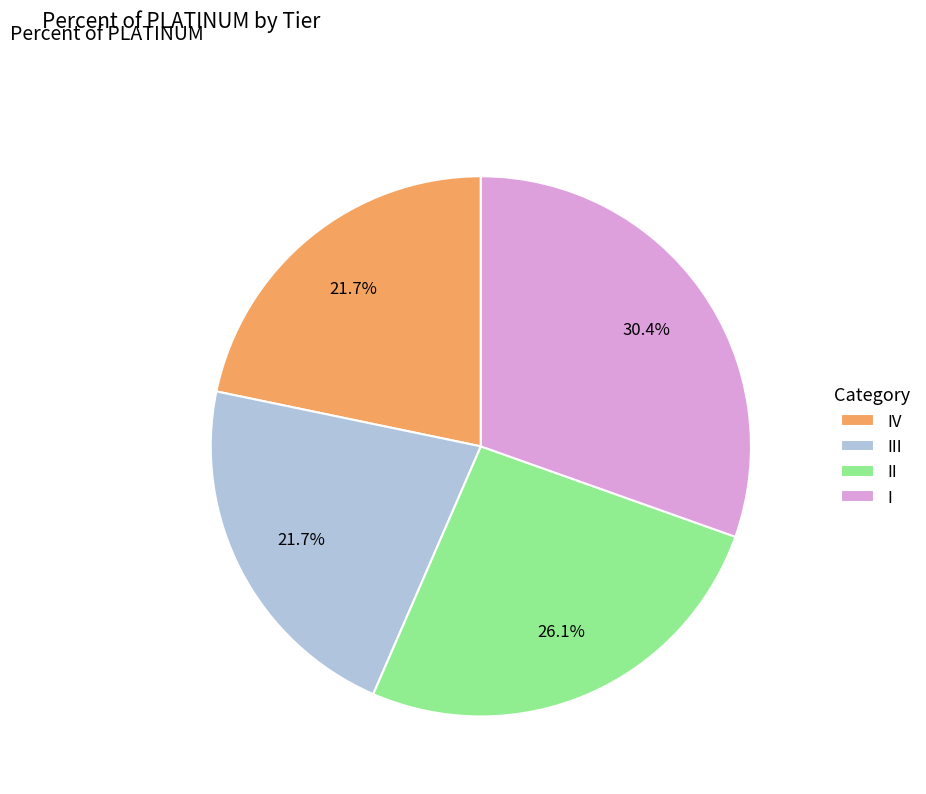

Is it true that III is 32% of the pie?

False